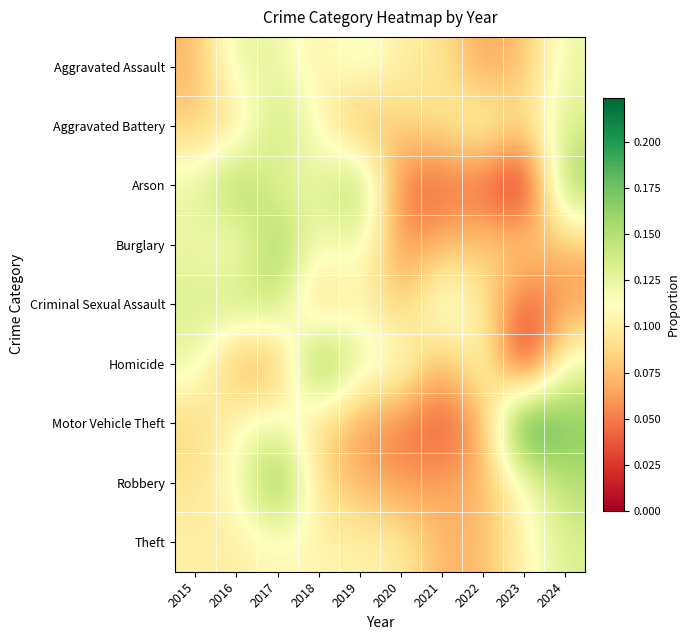

List the series in order of their peak value, lowest first.

Aggravated Assault, Theft, Criminal Sexual Assault, Aggravated Battery, Arson, Burglary, Robbery, Homicide, Motor Vehicle Theft